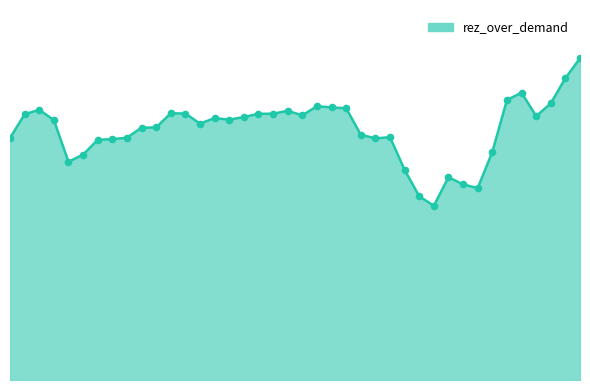

At how many categories does at least one series exceed 3703?

34